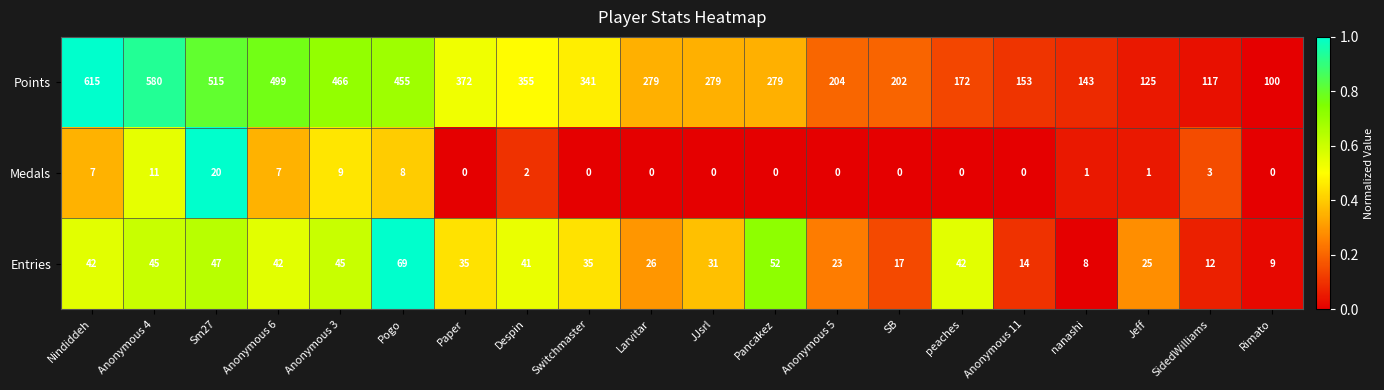

What is the sum of the Points values at Despin and Anonymous 11?

508